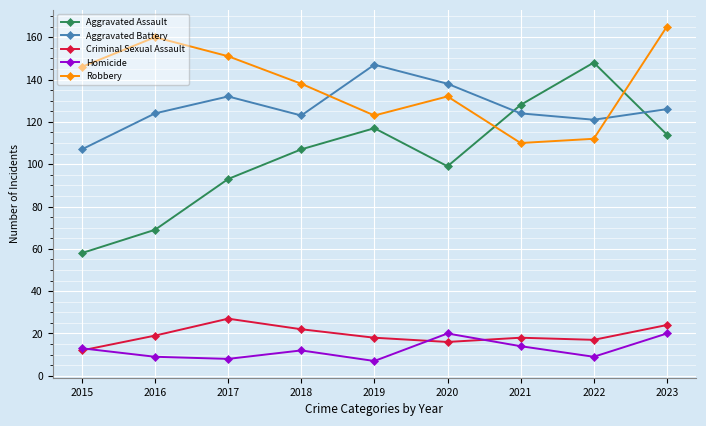

The value of Robbery at 2021 is 110. True or false?

True